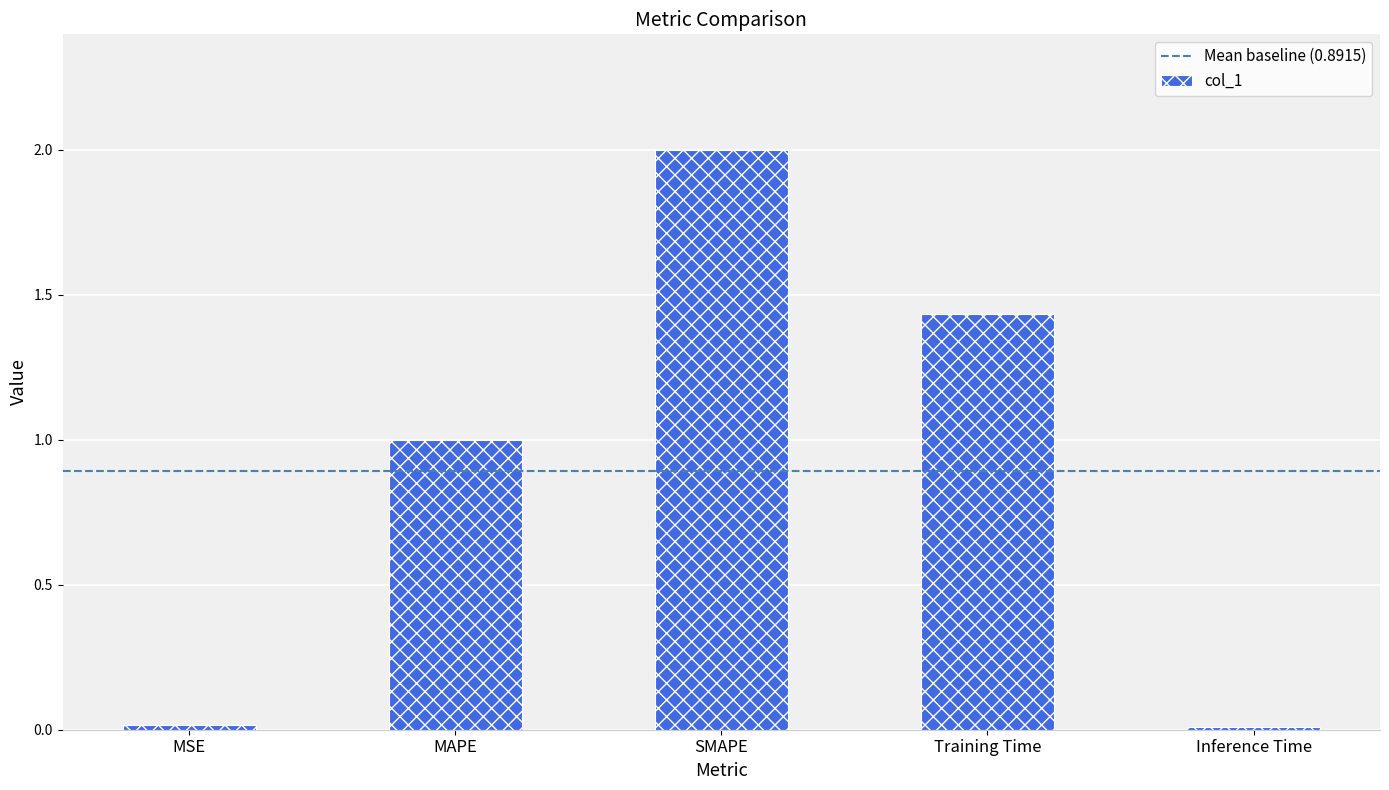

Between MAPE and Training Time, which is larger?

Training Time